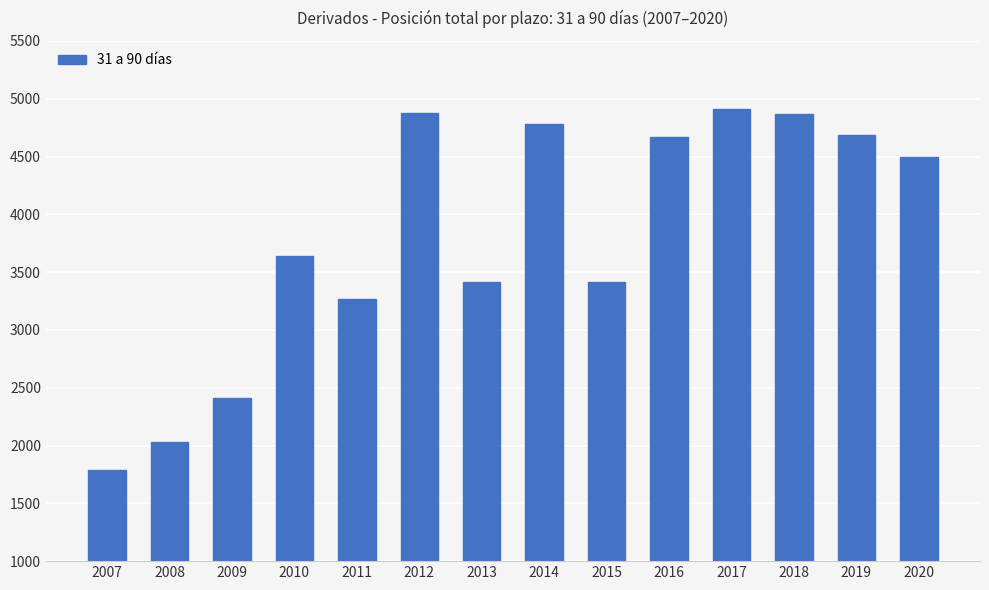

How many data points are less than 4496?

7